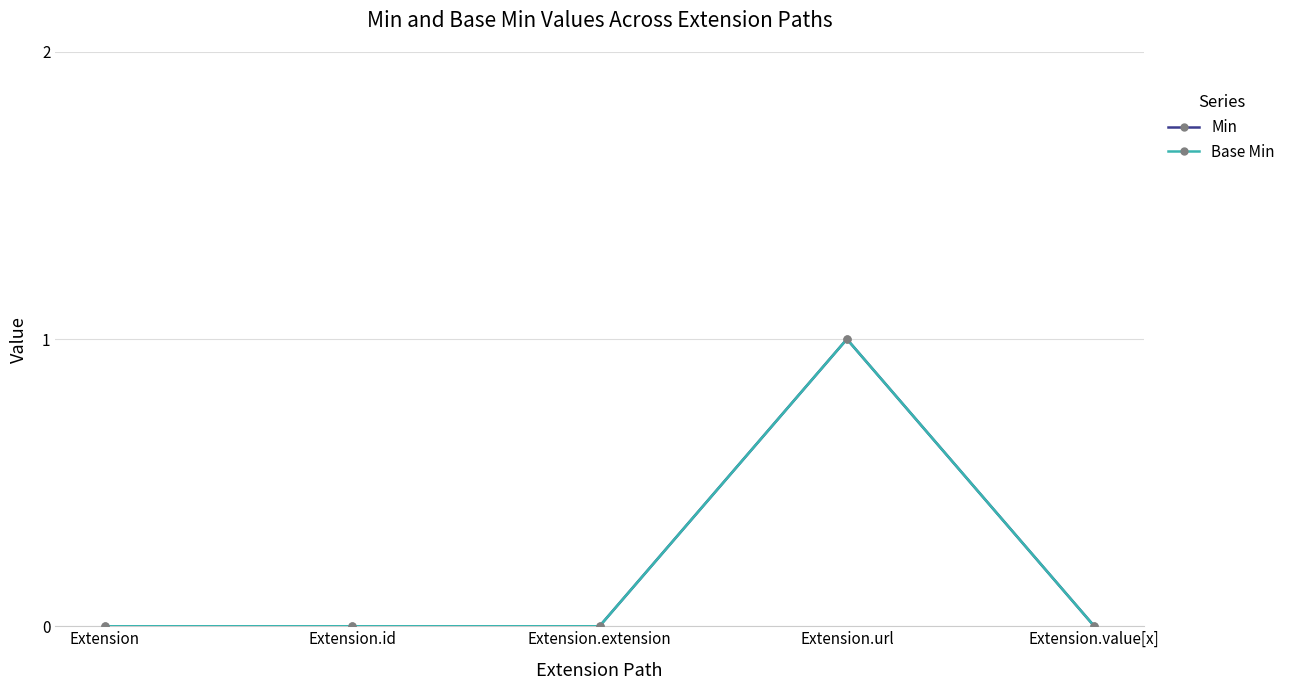

What is the sum of the Base Min values at Extension.url and Extension.value[x]?

1